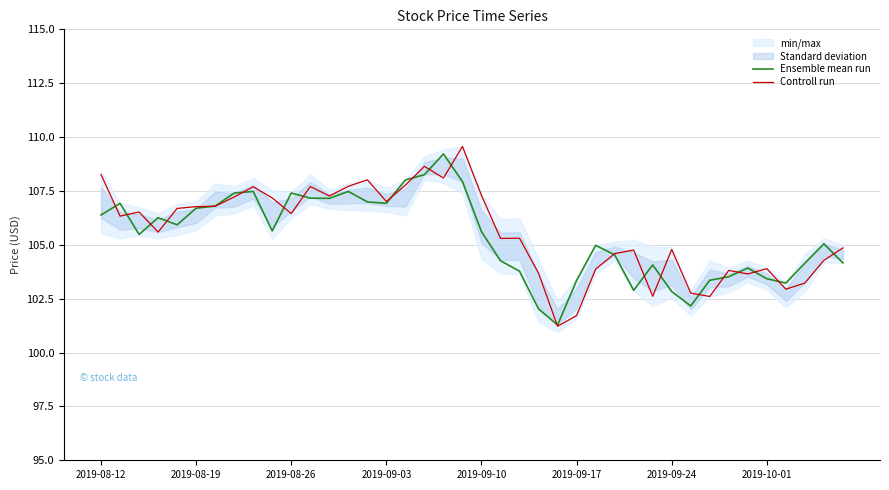

What is the minimum value for Ensemble mean run?

101.3